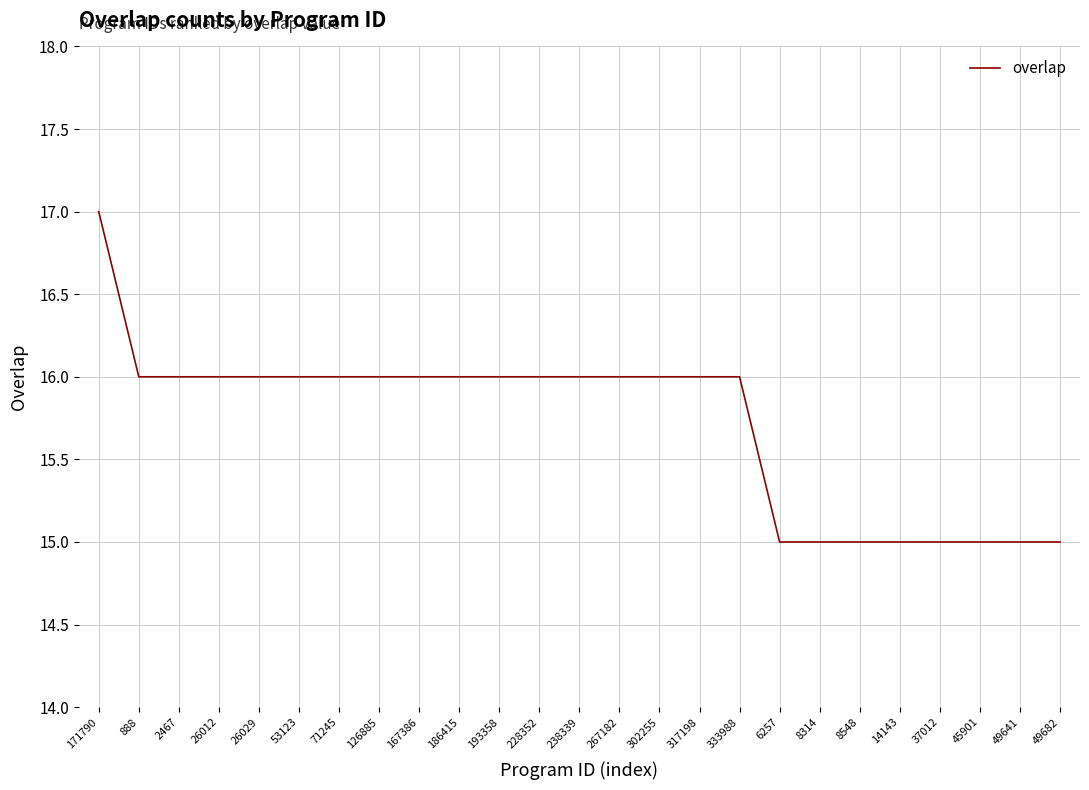

What is the ratio of the value at 186415 to the value at 228352?

1.0